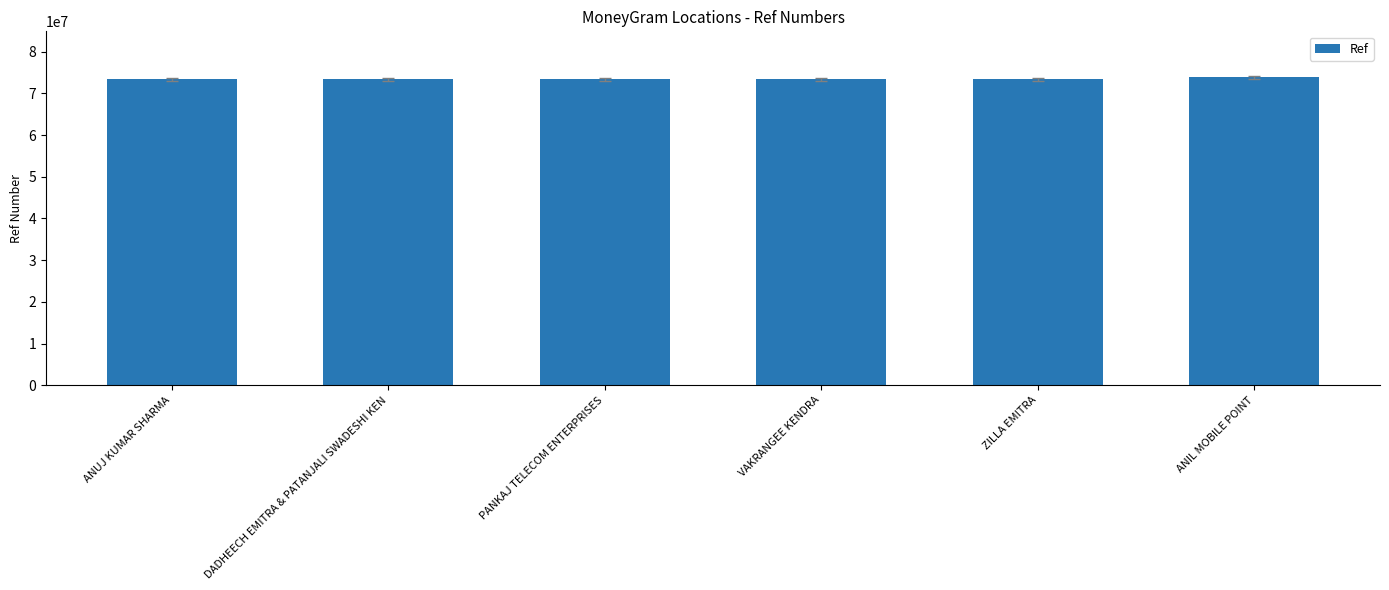

What is the change in value from PANKAJ TELECOM ENTERPRISES to ZILLA EMITRA?

+13689